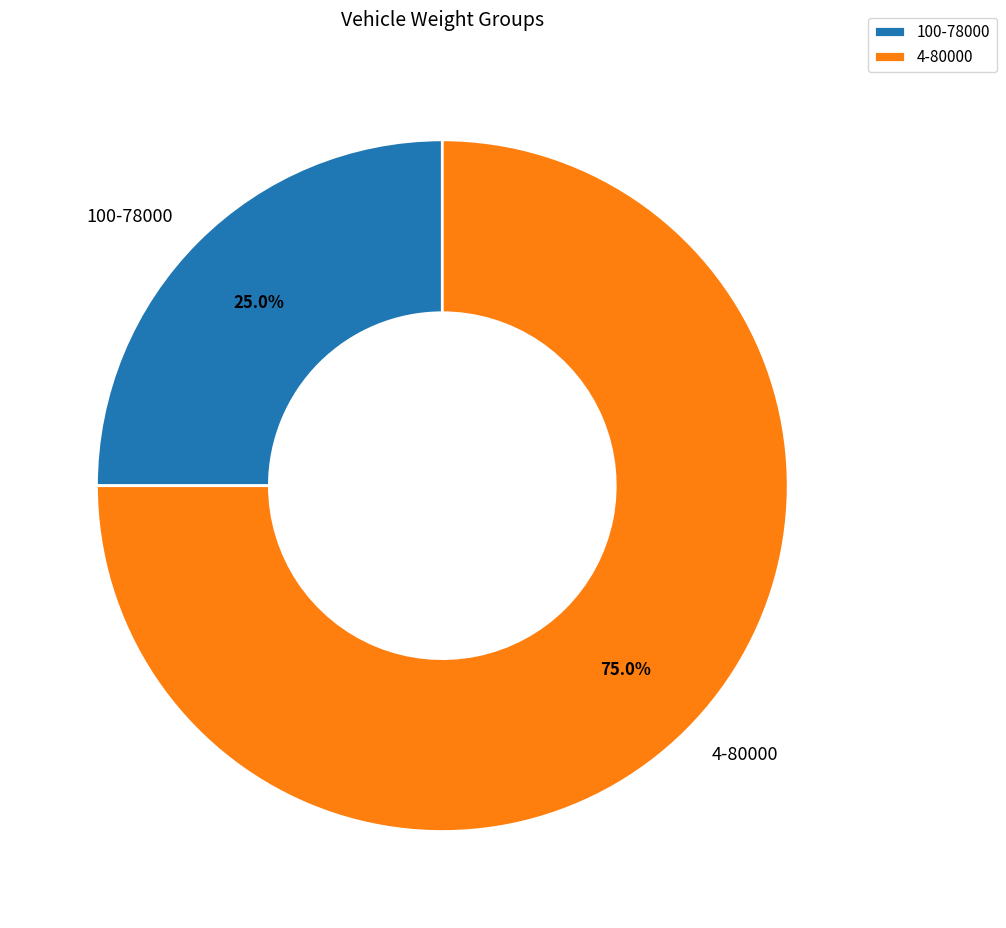

To the nearest percent, what is the difference between the largest and smallest slice percentages?

50%